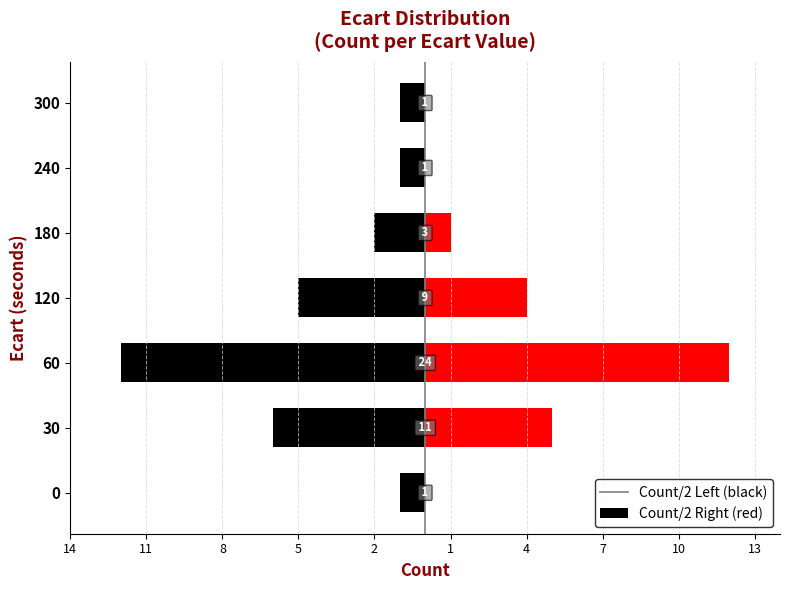

Which series has the widest spread of values?

Right (red)